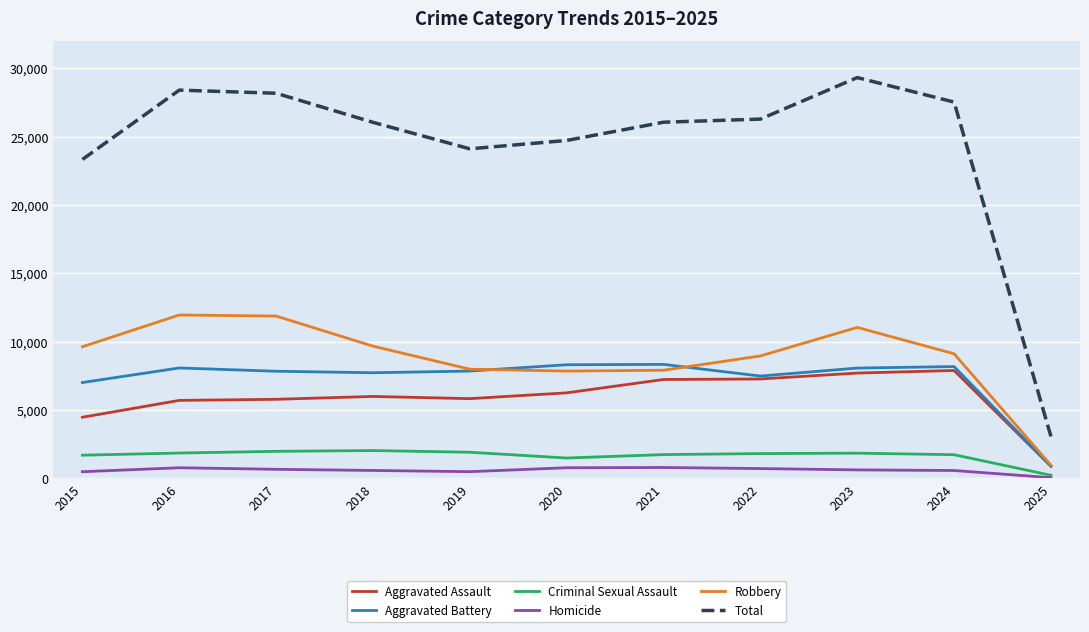

At which label is Total closest to 16199?

2015